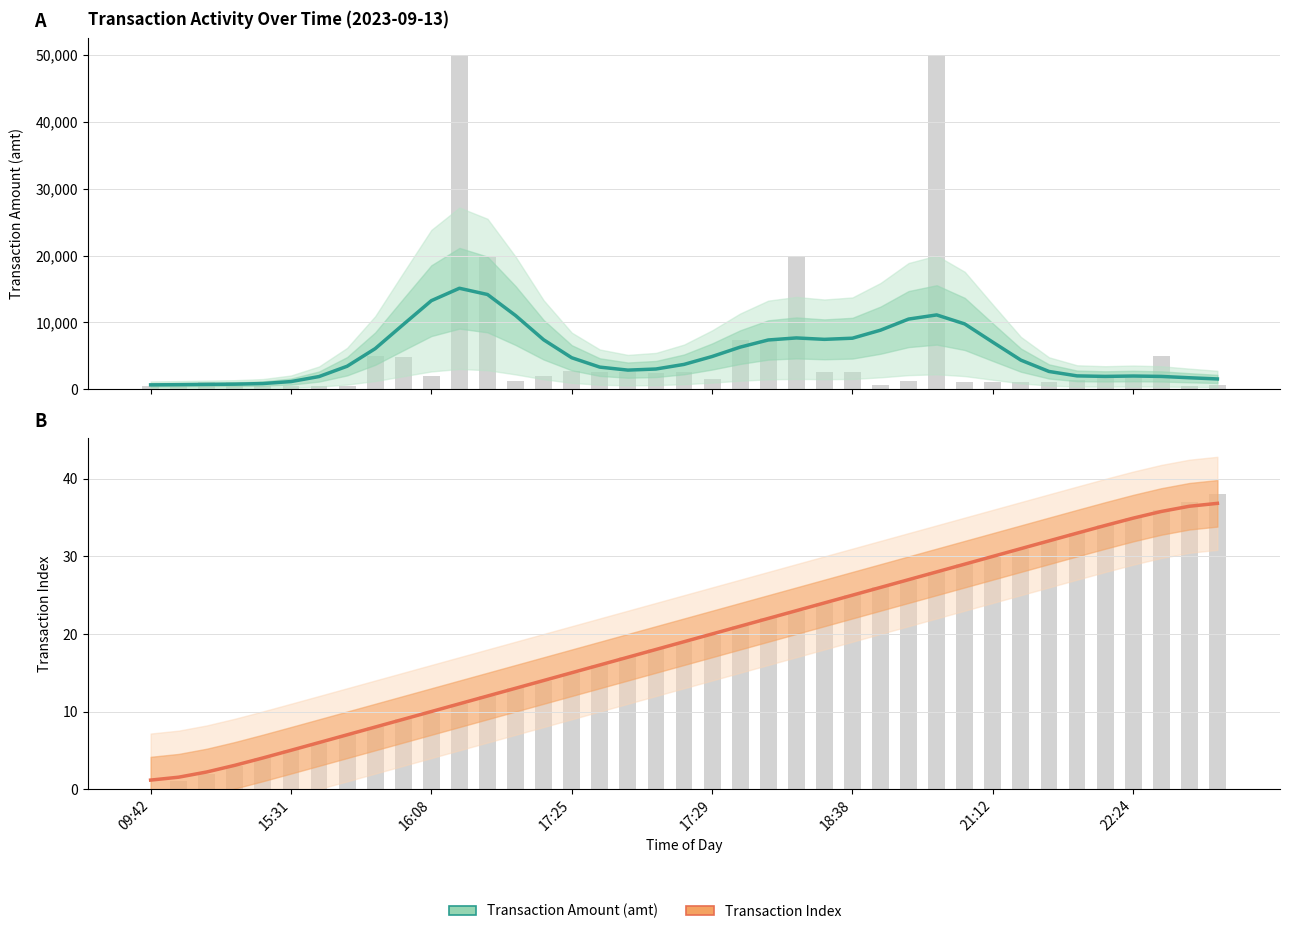

What is the label of the 37th bar from the right?

16:08